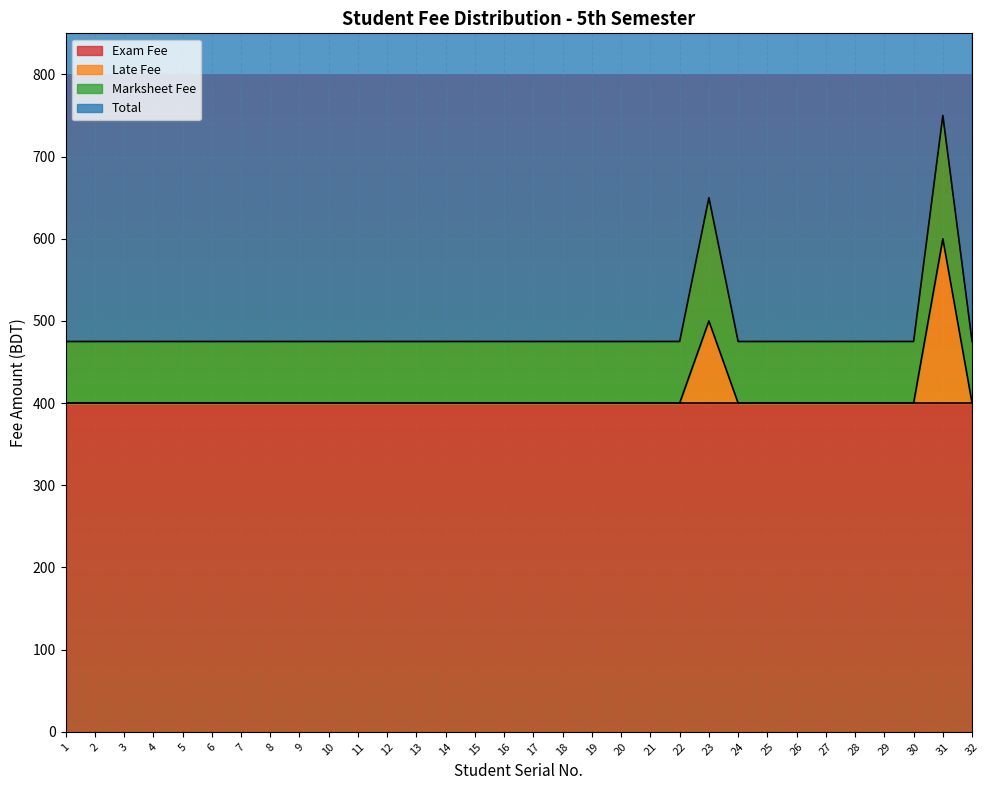

The Late Fee series shows 500 at 23. True or false?

True